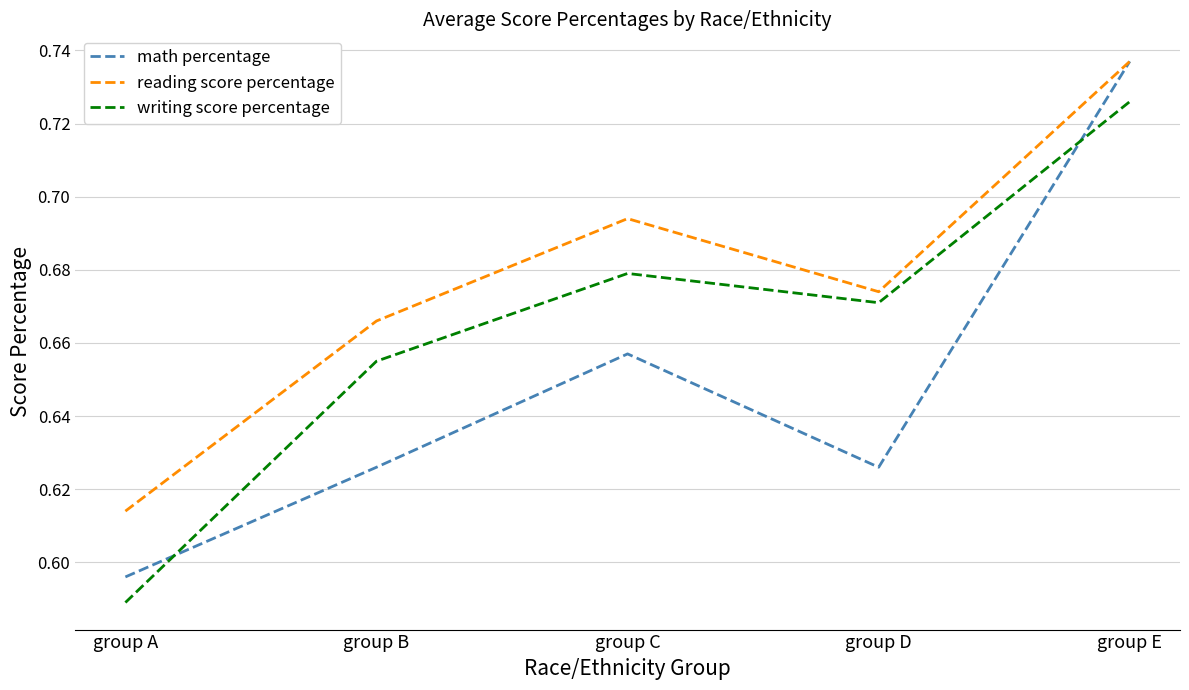

Which series has the largest range (max minus min)?

math percentage